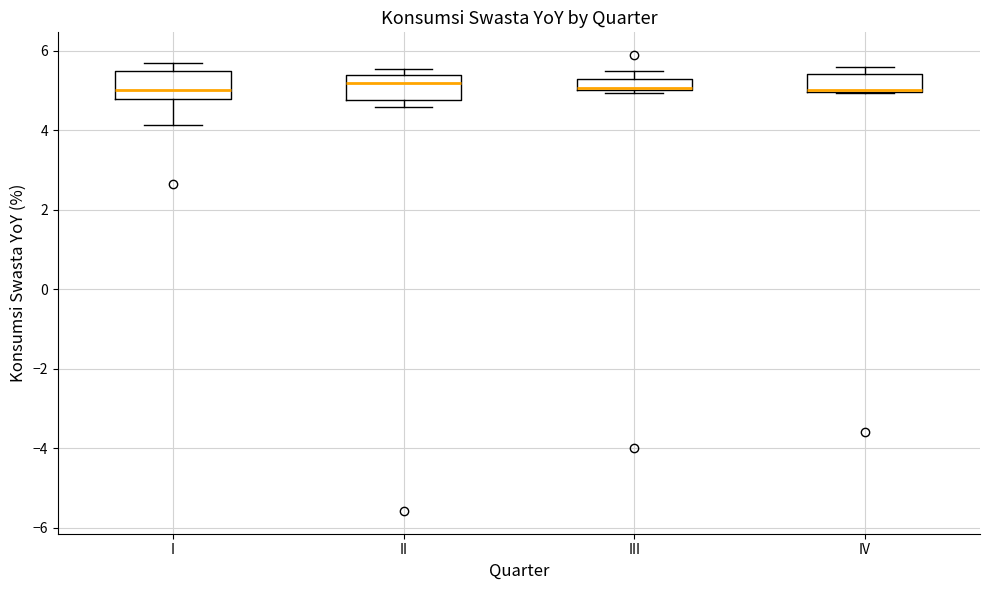

Where is the lower edge of the box for III on the y-axis? The values are not printed on the chart, so give them approximately, as read against the axis.

5.0